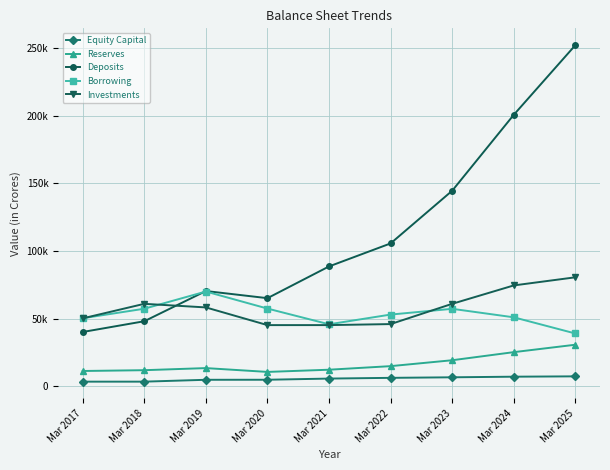

Is this an area chart (filled region under the line)?

No